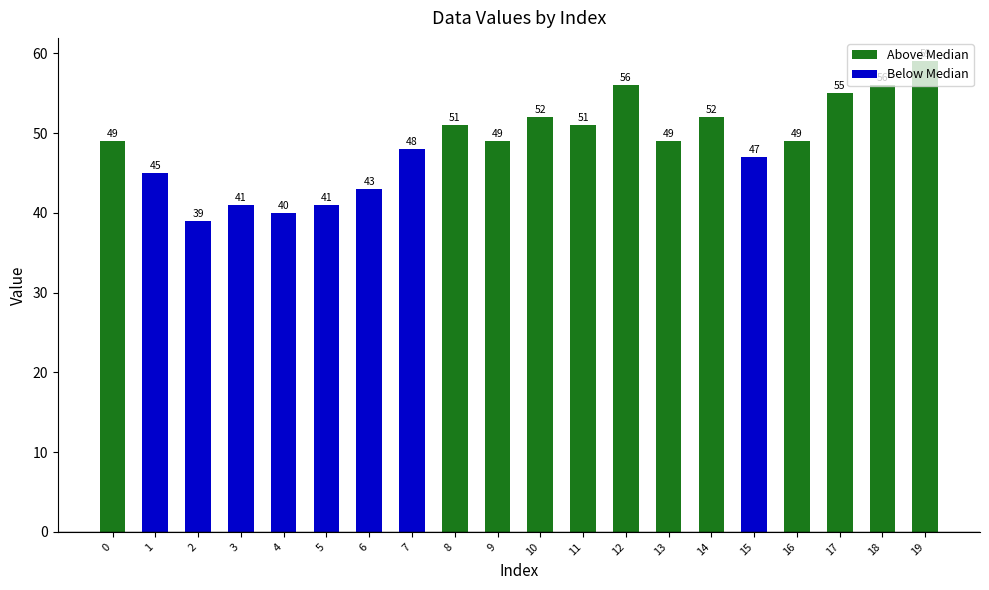

What is the average value?

49